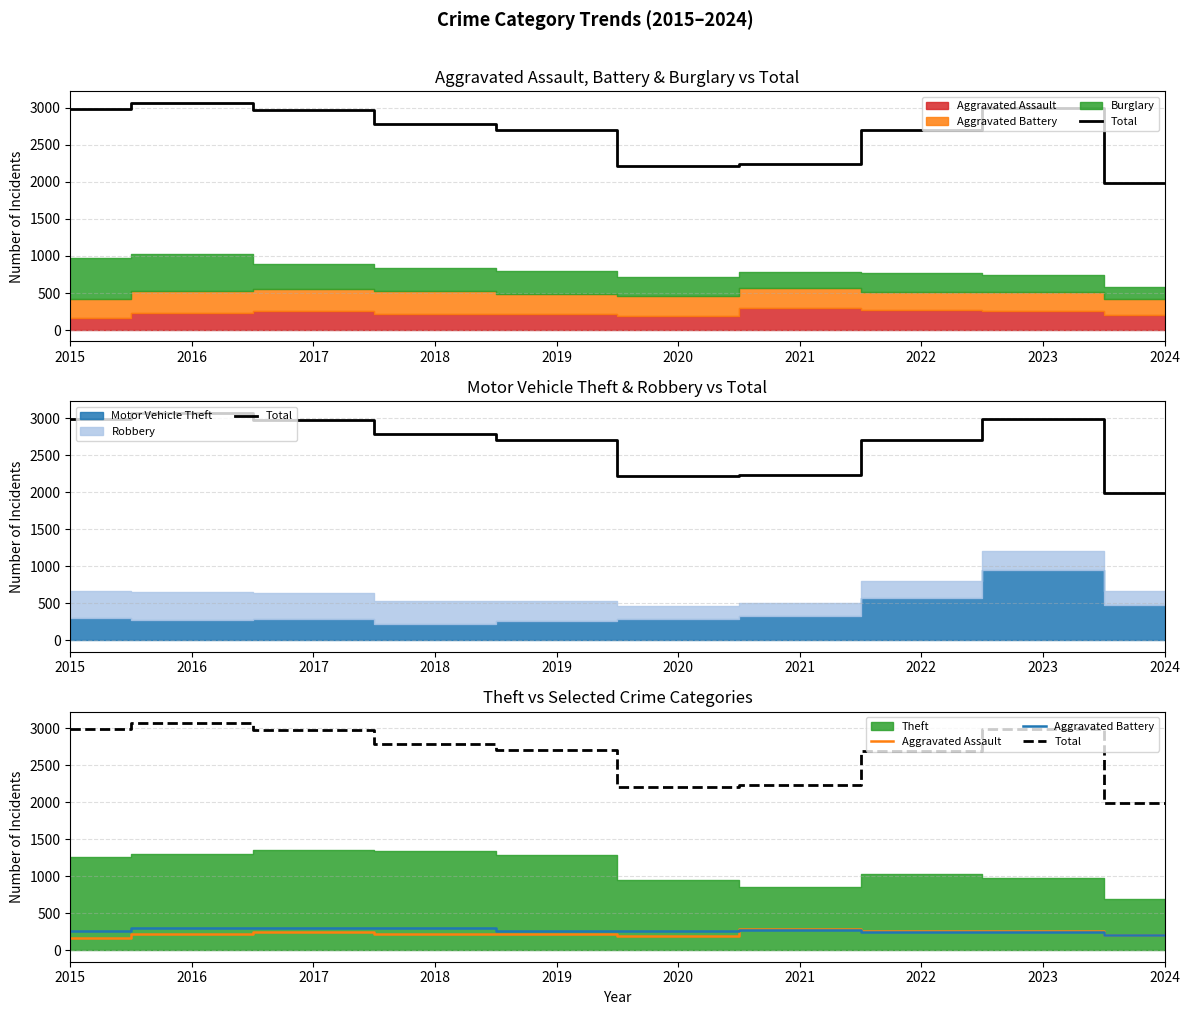

Which series has the largest total across all categories?

Total